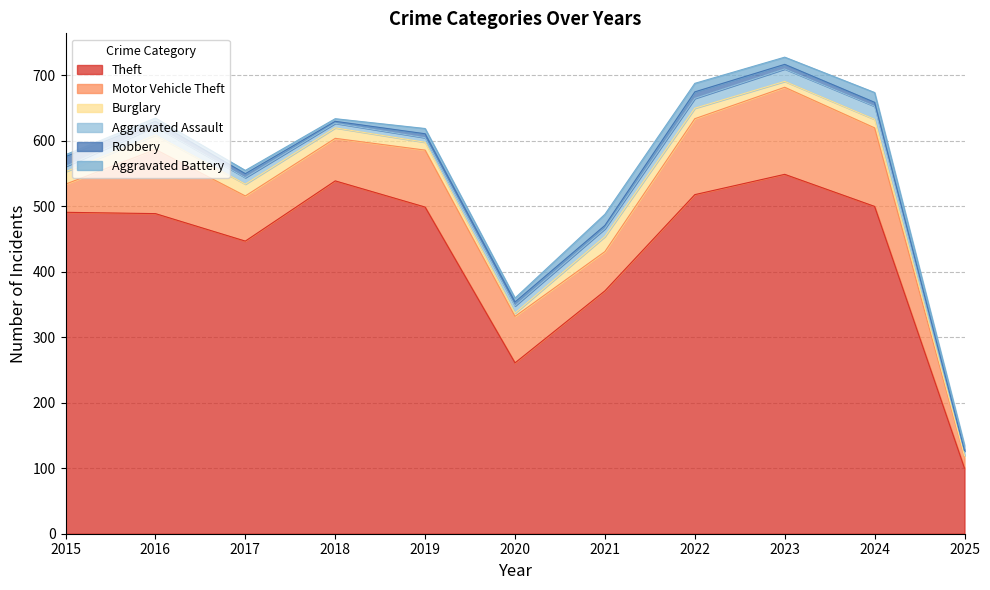

Which series has the largest total across all categories?

Theft